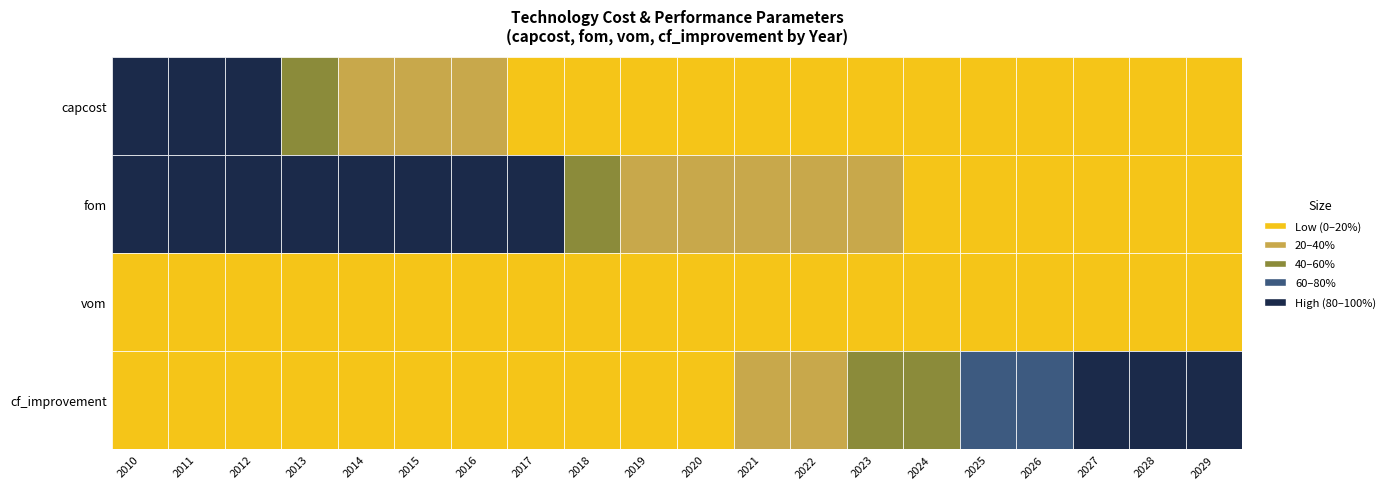

What value does the cf_improvement series have at 2018?

1.0